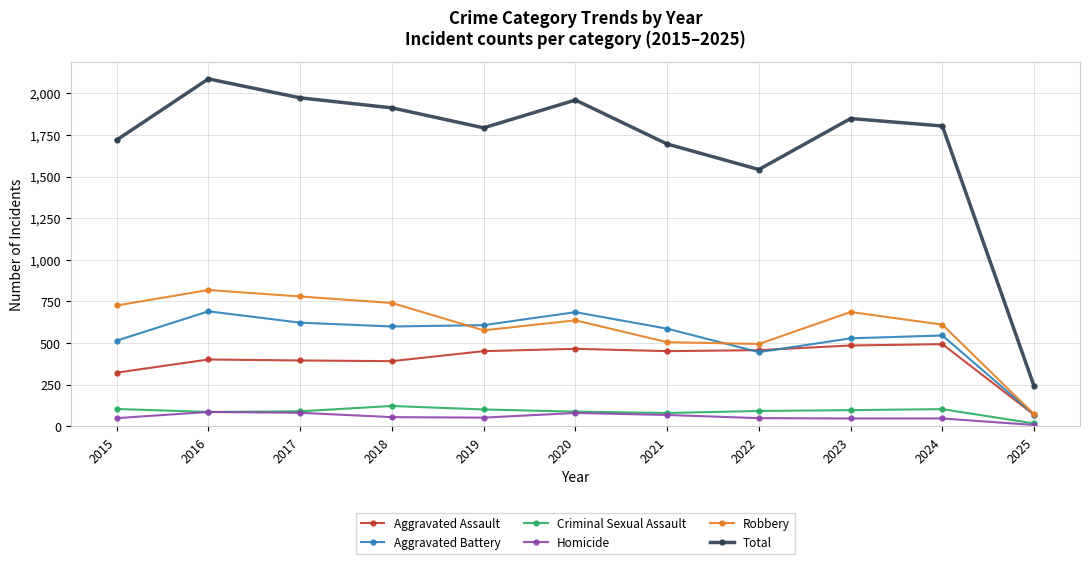

At which label is Total closest to 1163?

2022